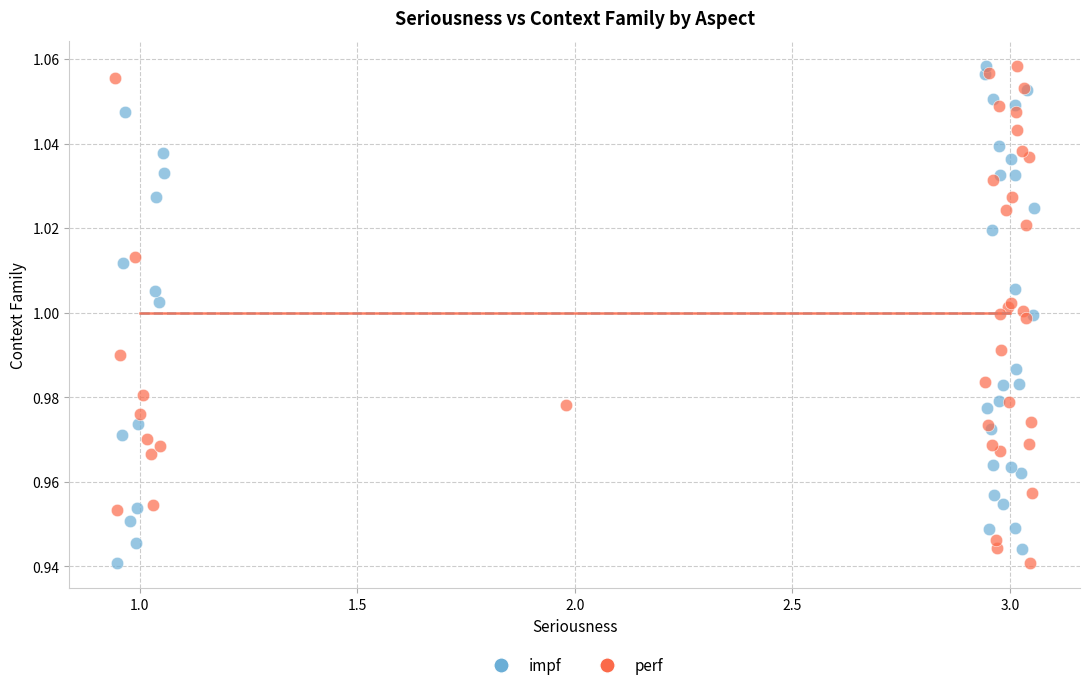

What are all the series names shown in the legend?

impf, perf